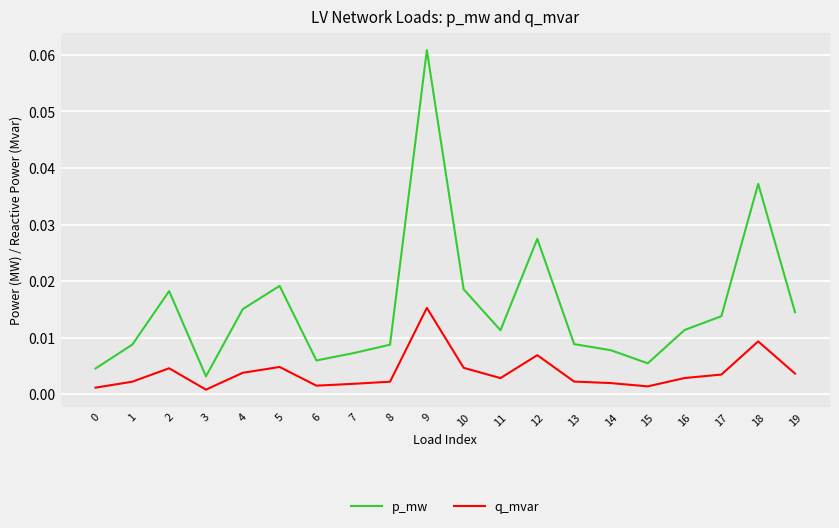

At which category does the chart reach its peak across all series?

9